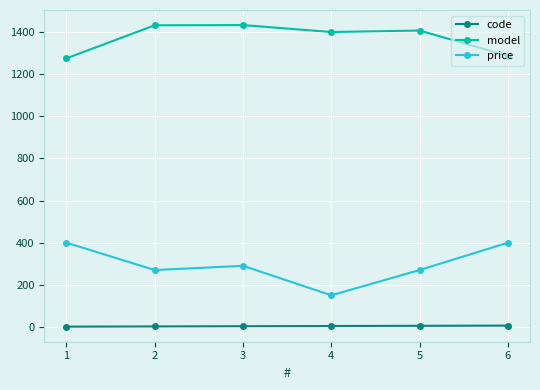

True or false: price has more than 2 interior local peaks.

False